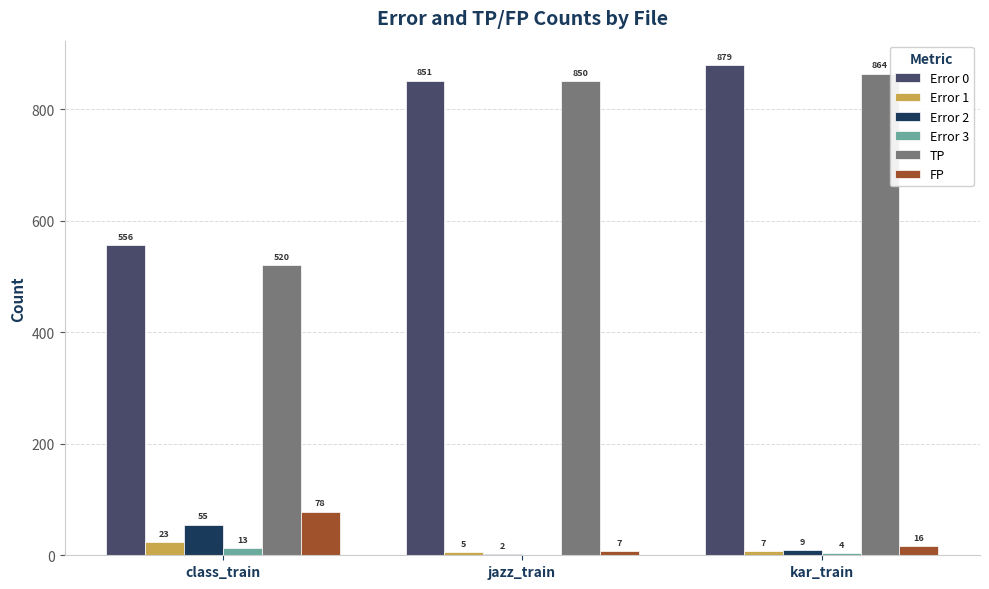

How many Error 3 values are between 0 and 13?

3